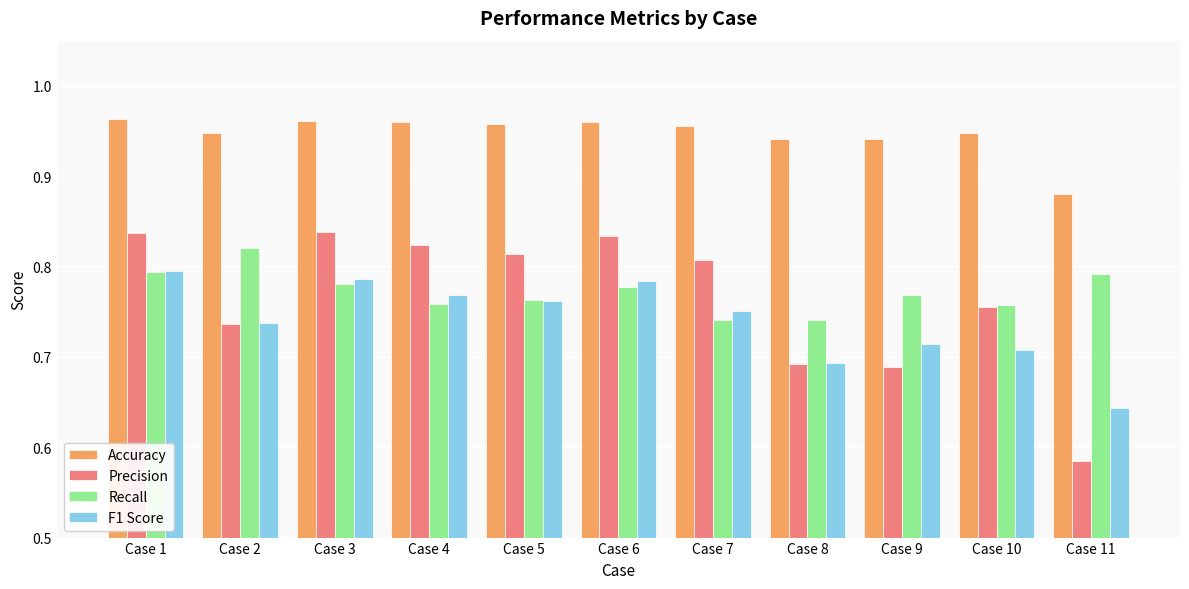

Which category has the lowest value in the Precision series?

Case 11